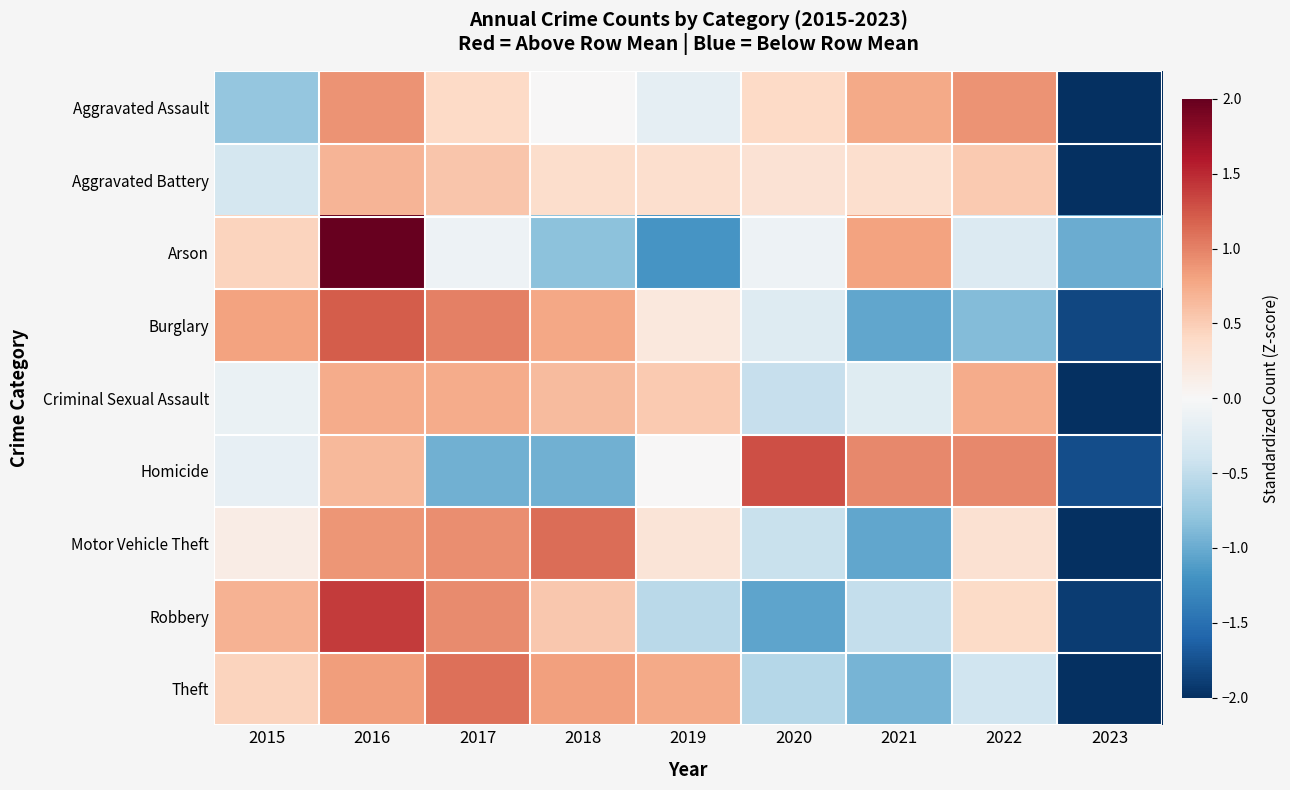

What is the greatest value displayed?

2.2